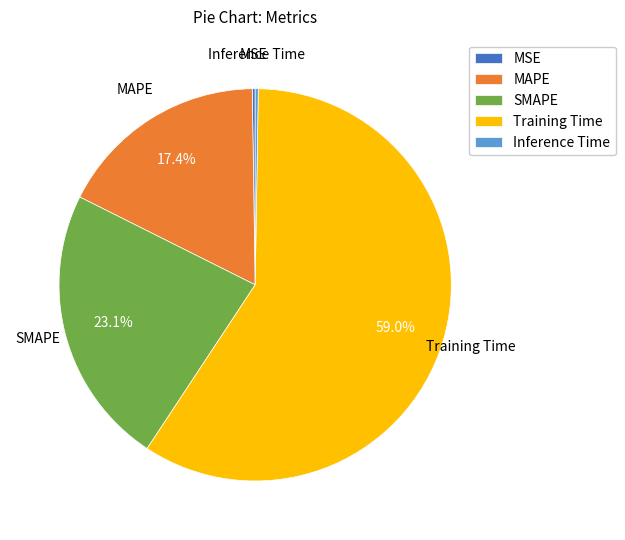

What percentage is NOT represented by MAPE?

82.6%